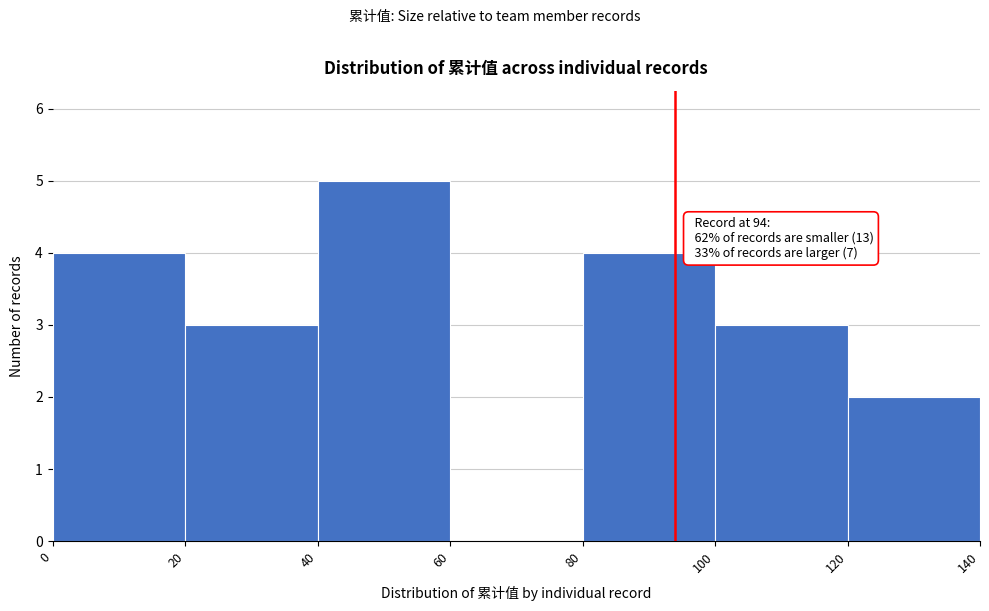

Over which range of the x-axis is the bar tallest?

40 to 60